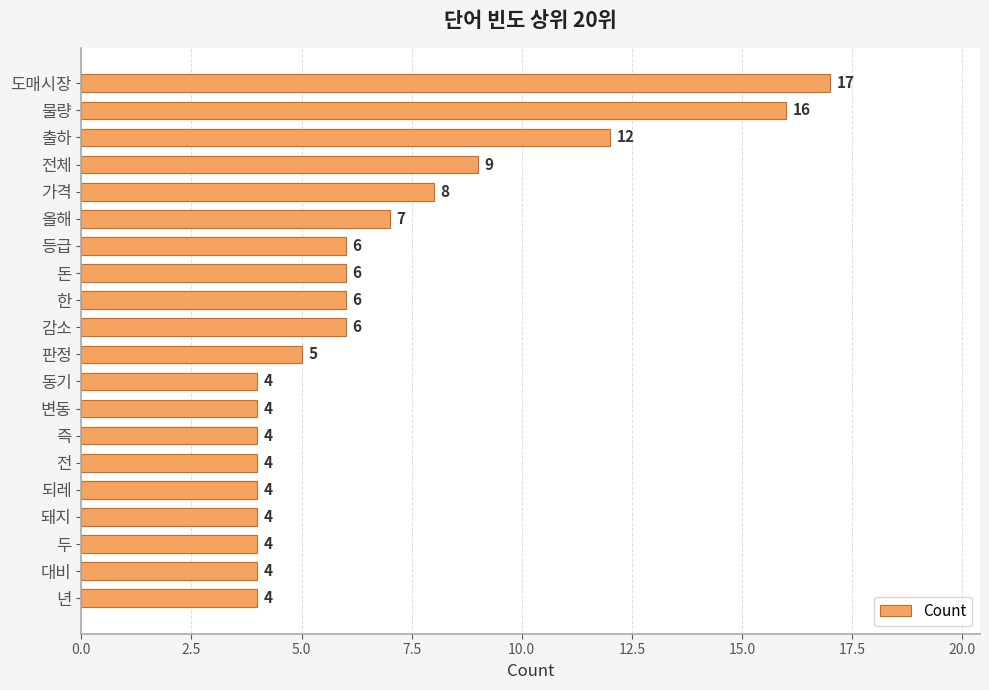

Does the chart contain stacked bars?

No